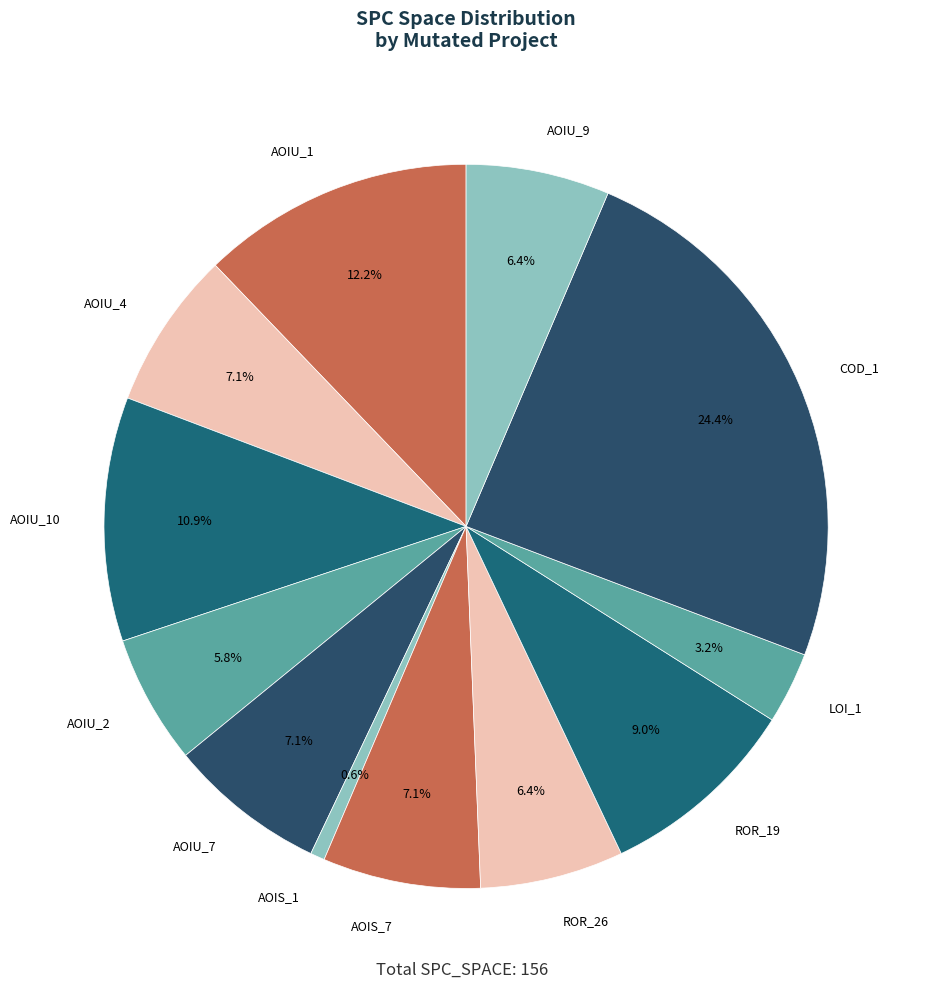

Is AOIU_2 the majority of the pie?

No